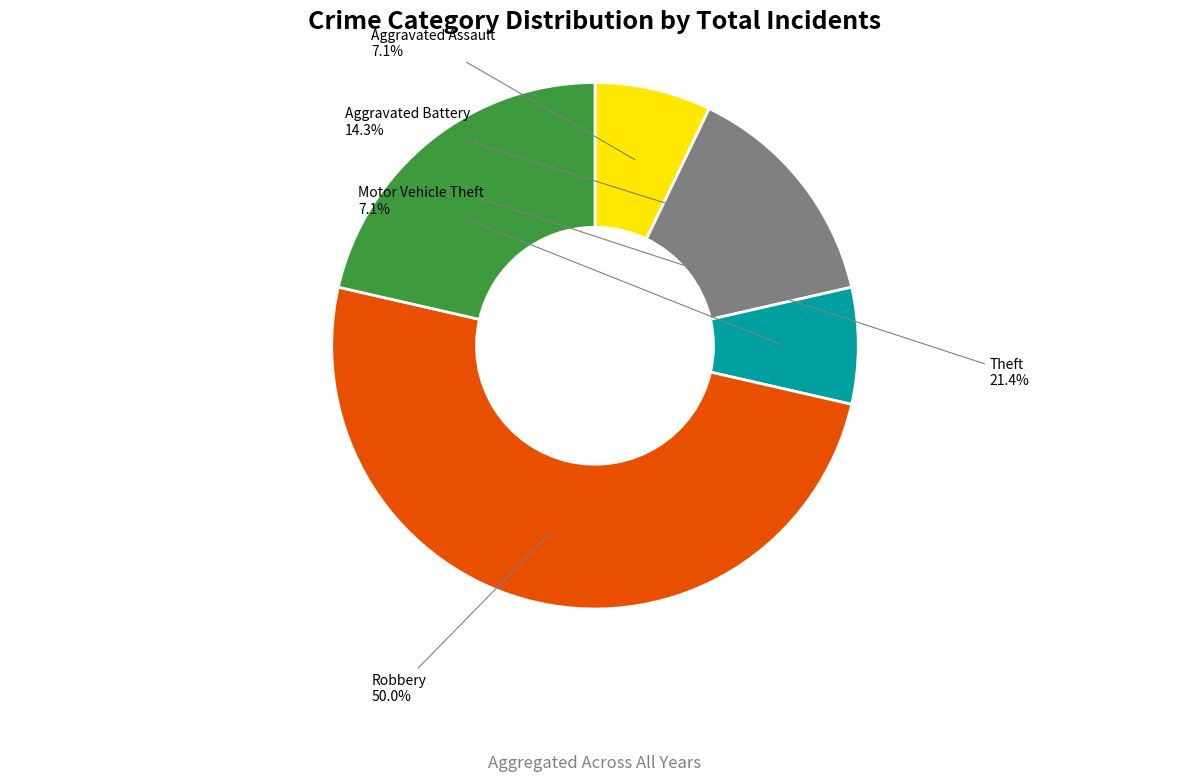

To the nearest percent, what is the difference between the largest and smallest slice percentages?

43%